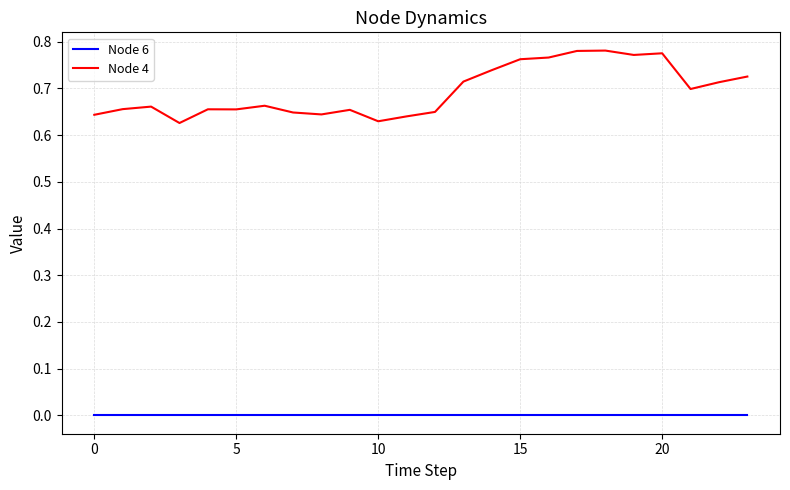

Which series has the largest range (max minus min)?

Node 4